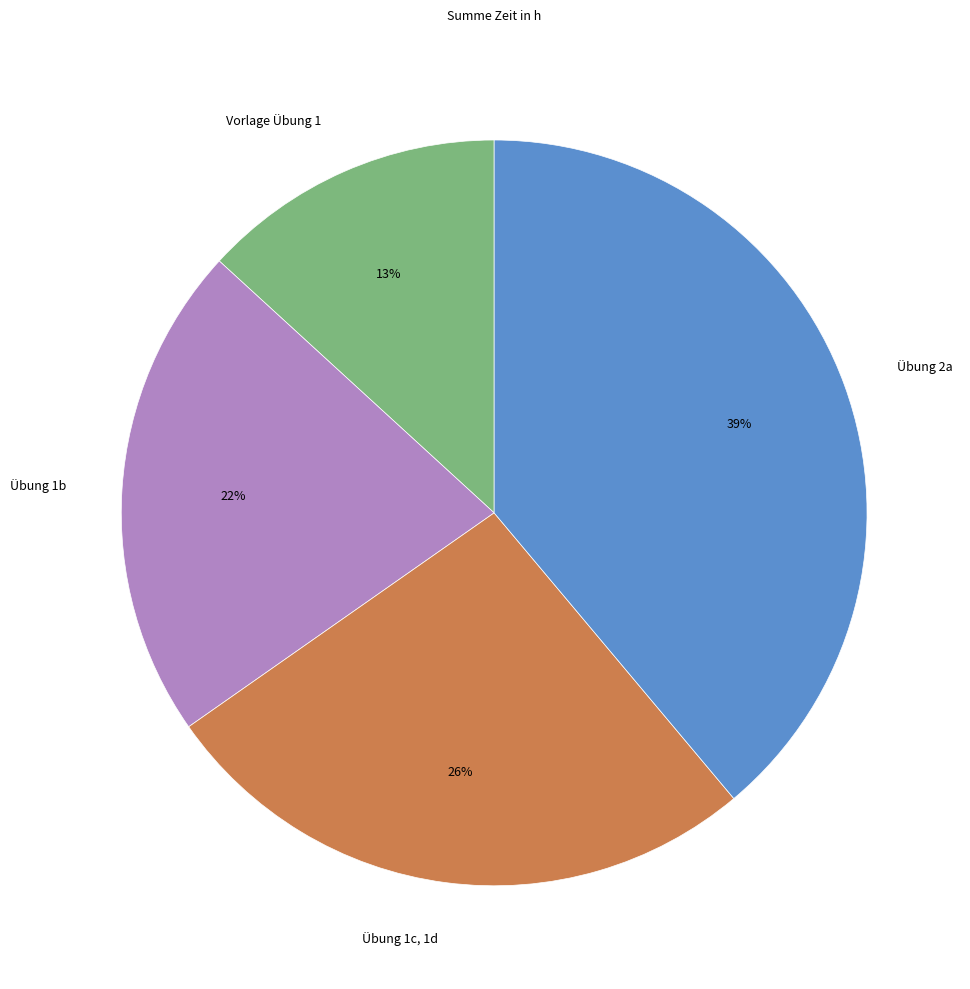

How many slices are in this pie chart?

4